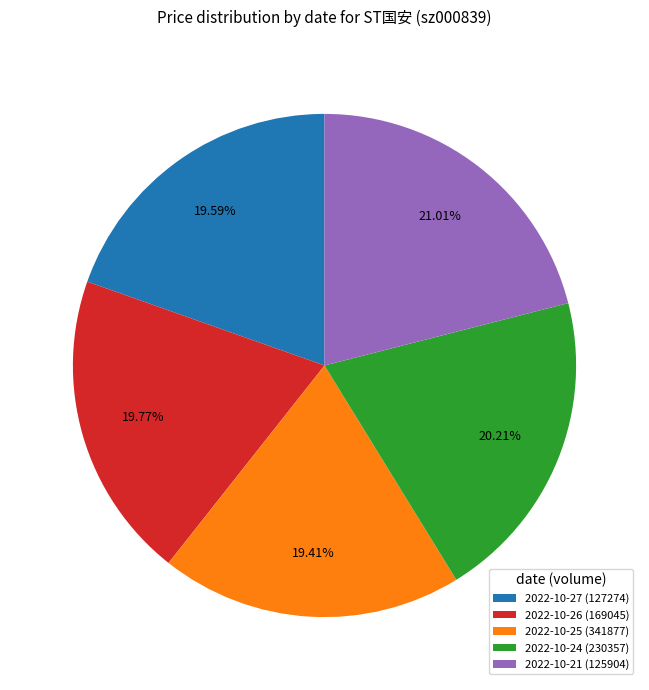

Which category has the biggest portion of the pie?

2022-10-21 (125904)